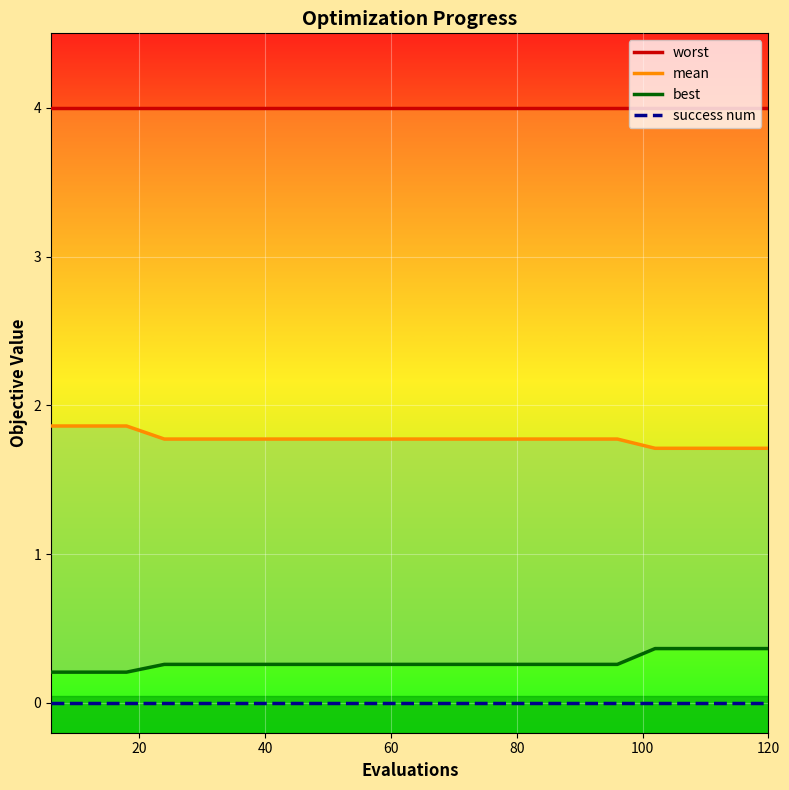

Is the value of mean at 14 greater than the value of success num at 40?

Yes